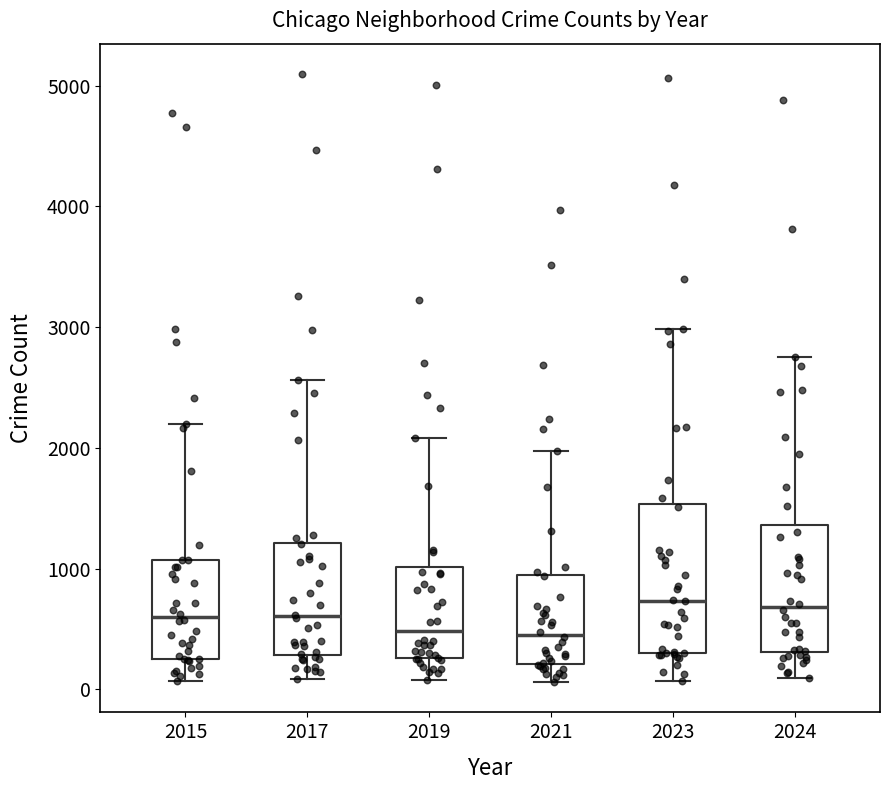

Reading left to right, transcribe this box plot: for each box, give where its median line is, the range the box spans, and where its two whiskers end, as read against the y-axis. The values are not printed on the chart, so give them approximately, as read against the axis.

2015: median 600, box 300 to 1100, whiskers 100 to 2200
2017: median 600, box 300 to 1200, whiskers 100 to 2600
2019: median 500, box 300 to 1000, whiskers 100 to 2100
2021: median 500, box 200 to 900, whiskers 100 to 2000
2023: median 700, box 300 to 1500, whiskers 100 to 3000
2024: median 700, box 300 to 1400, whiskers 100 to 2700